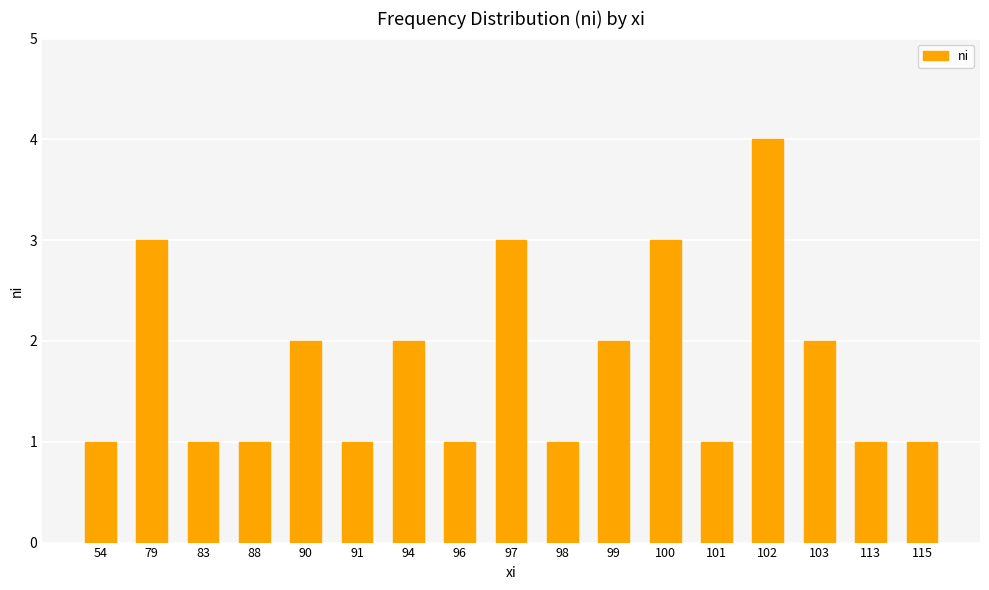

Reading left to right, transcribe all the data shown in this chart.

1	3	1	1	2	1	2	1	3	1	2	3	1	4	2	1	1